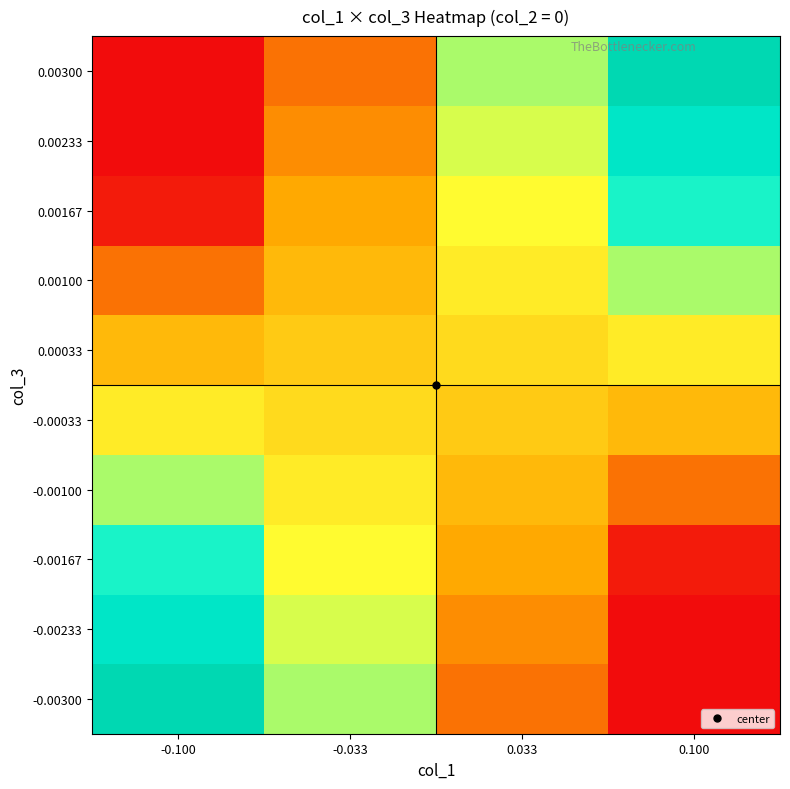

Between -0.033 and -0.100, which is larger?

-0.100